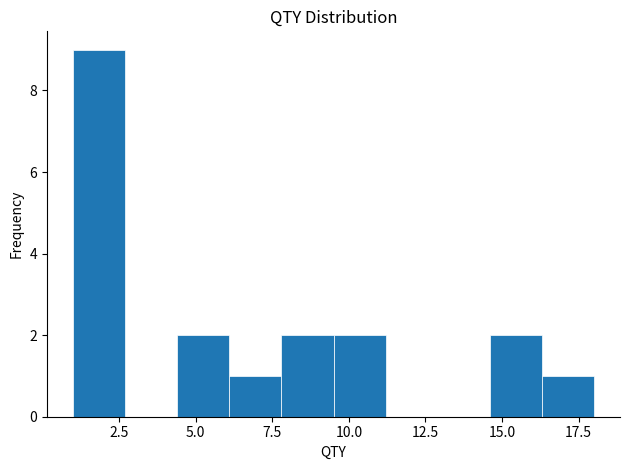

Around what value on the x-axis is the tallest bar? Give the approximate position of its centre, as read against the axis.

2.0